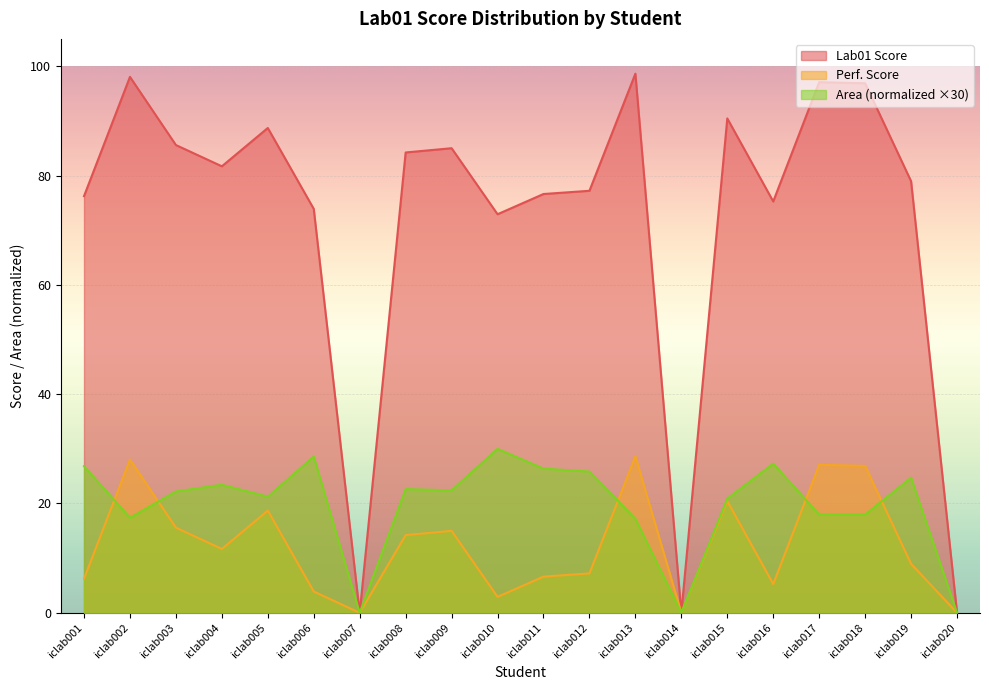

In Area, how many points are lower than both neighbors (excluding endpoints)?

6